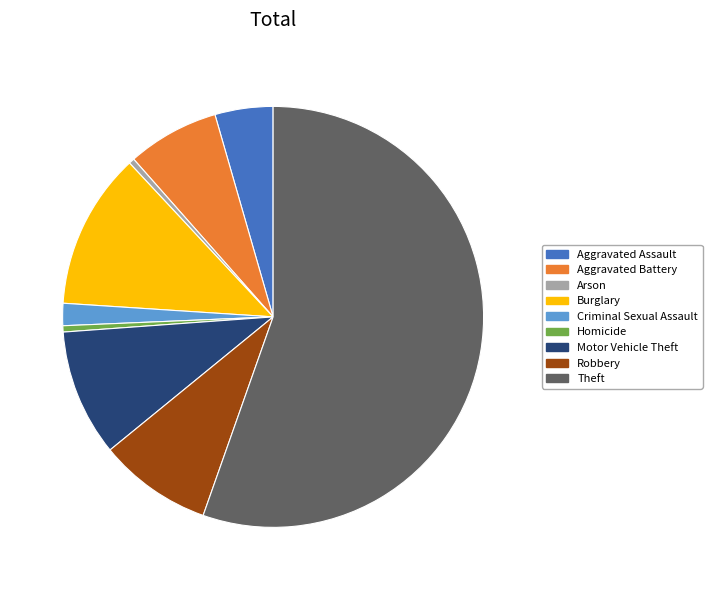

What is the ratio of the value at Motor Vehicle Theft to the value at Arson?

22.6